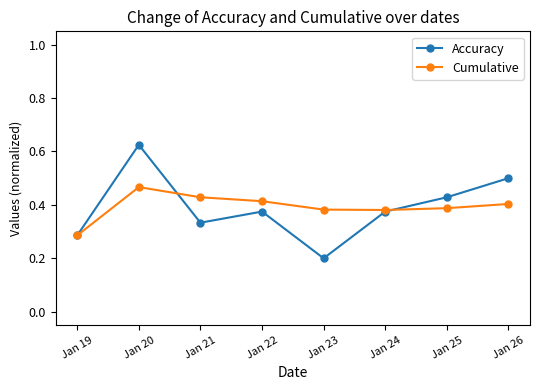

Which series ends up on top after the final intersection of Accuracy and Cumulative?

Accuracy